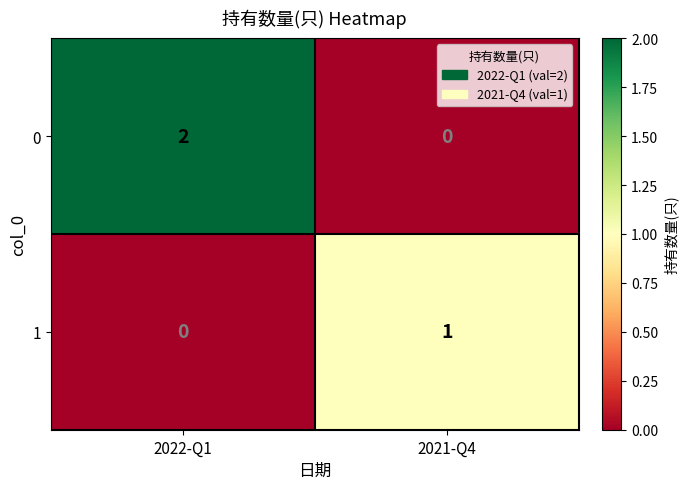

At which category is the sum across all series the highest?

2022-Q1